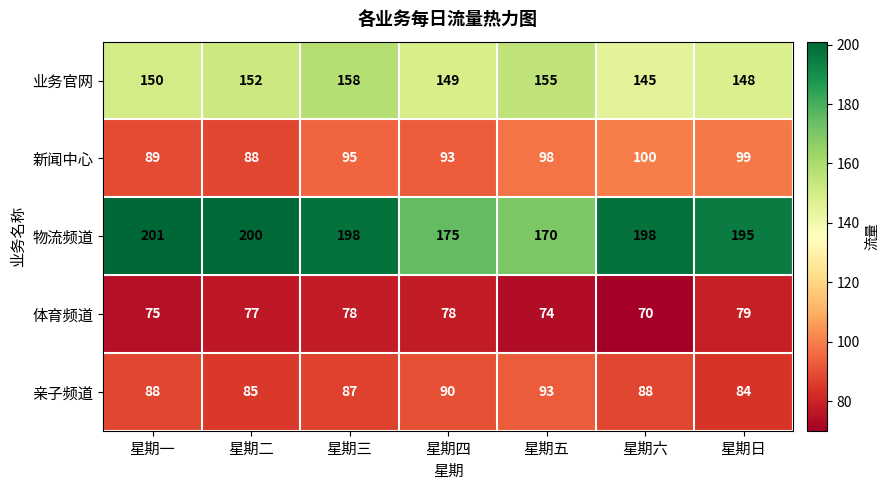

The 业务官网 series shows 155 at 星期五. True or false?

True